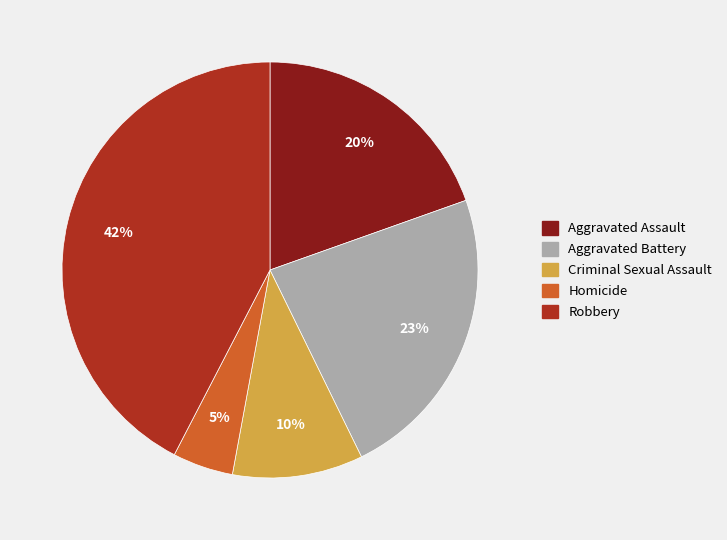

To the nearest percent, what percentage of the pie is Aggravated Battery?

23%